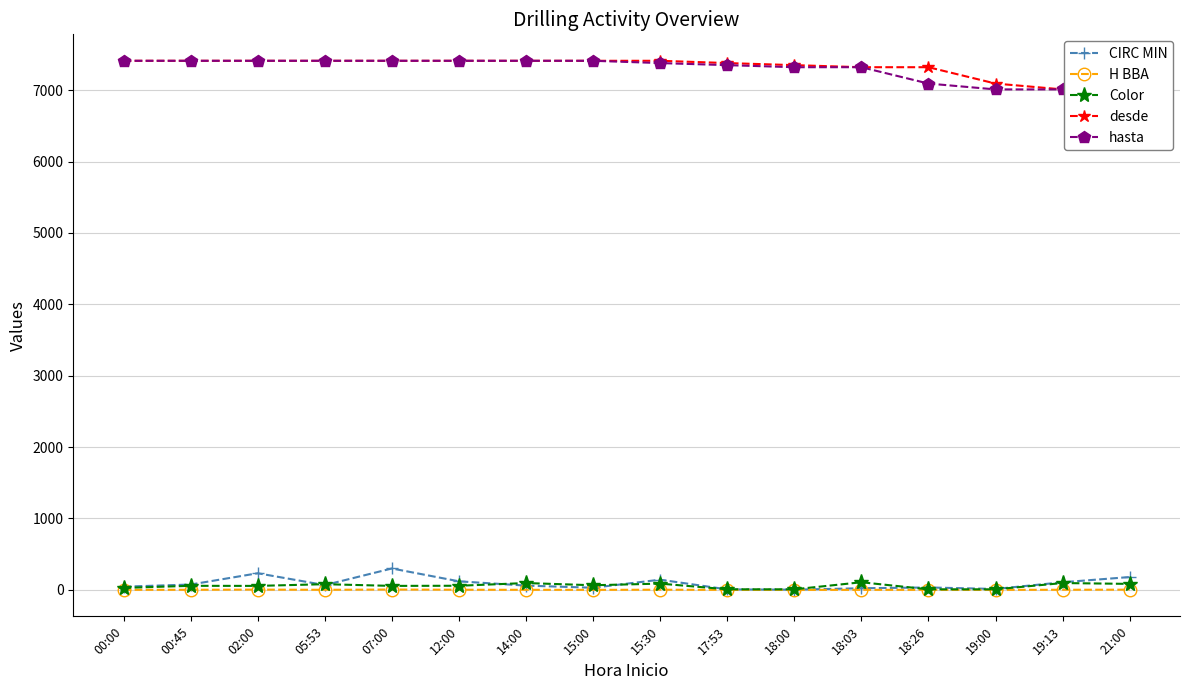

True or false: CIRC MIN and hasta cross at least once.

False